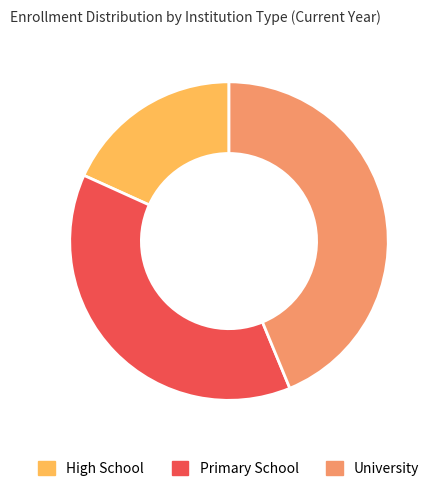

The Primary School slice represents 38% of the pie. True or false?

True